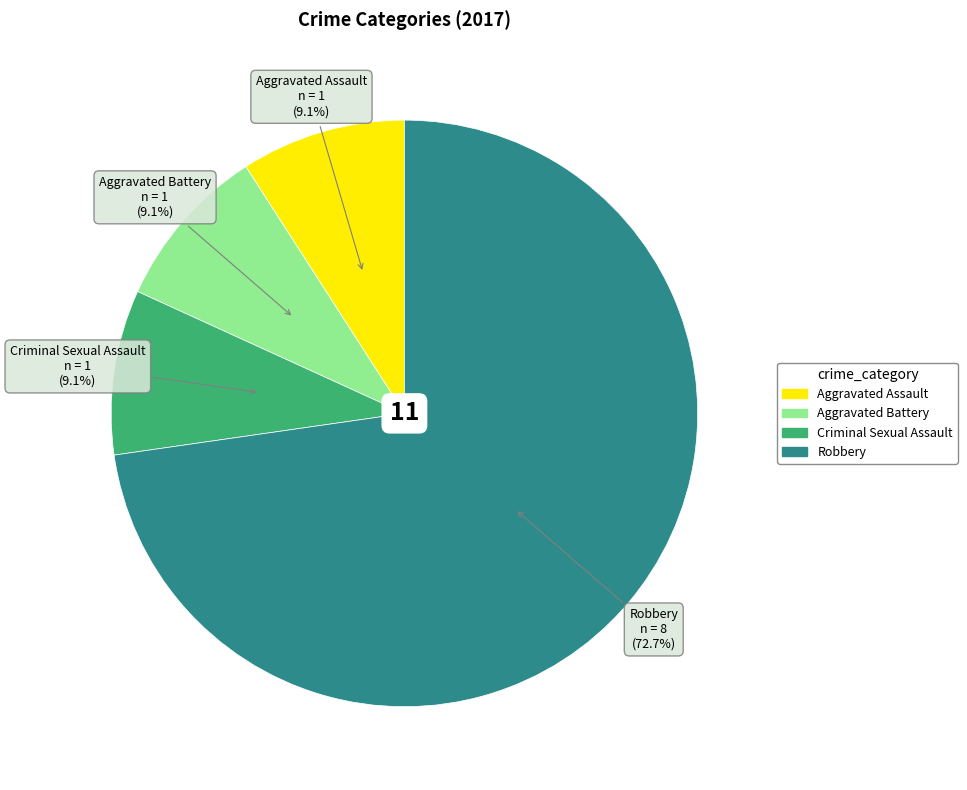

The Aggravated Assault slice represents 17% of the pie. True or false?

False